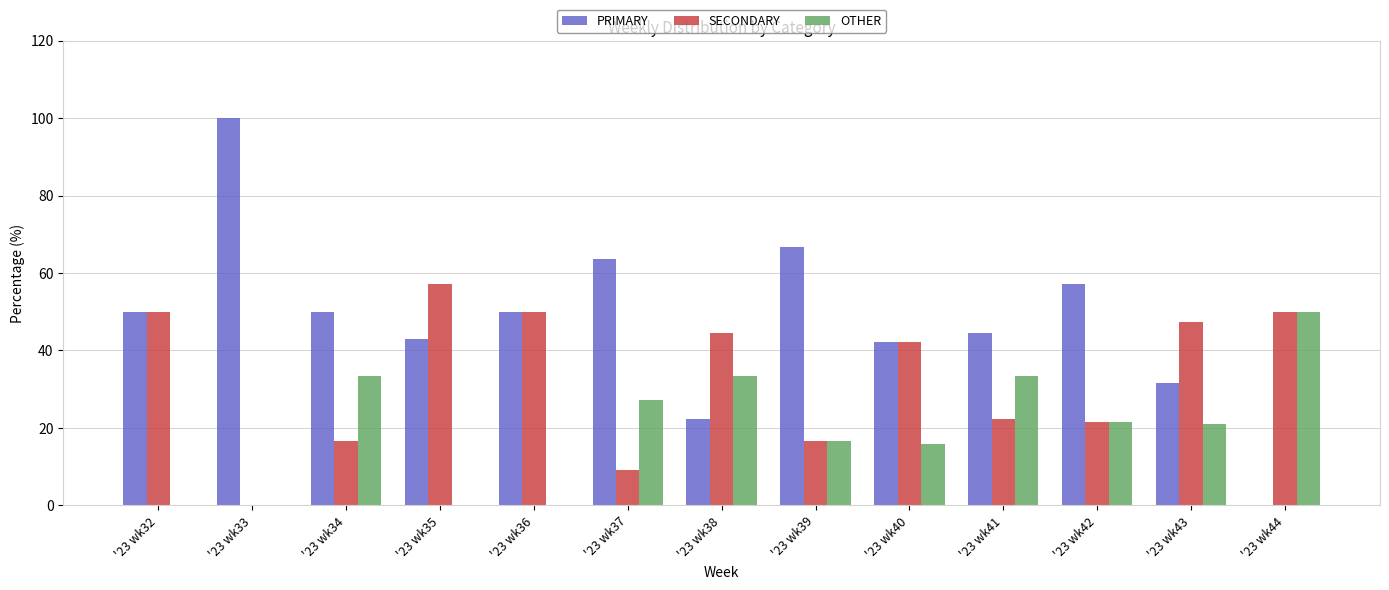

True or false: PRIMARY has a value of 89.6 at '23 wk34.

False